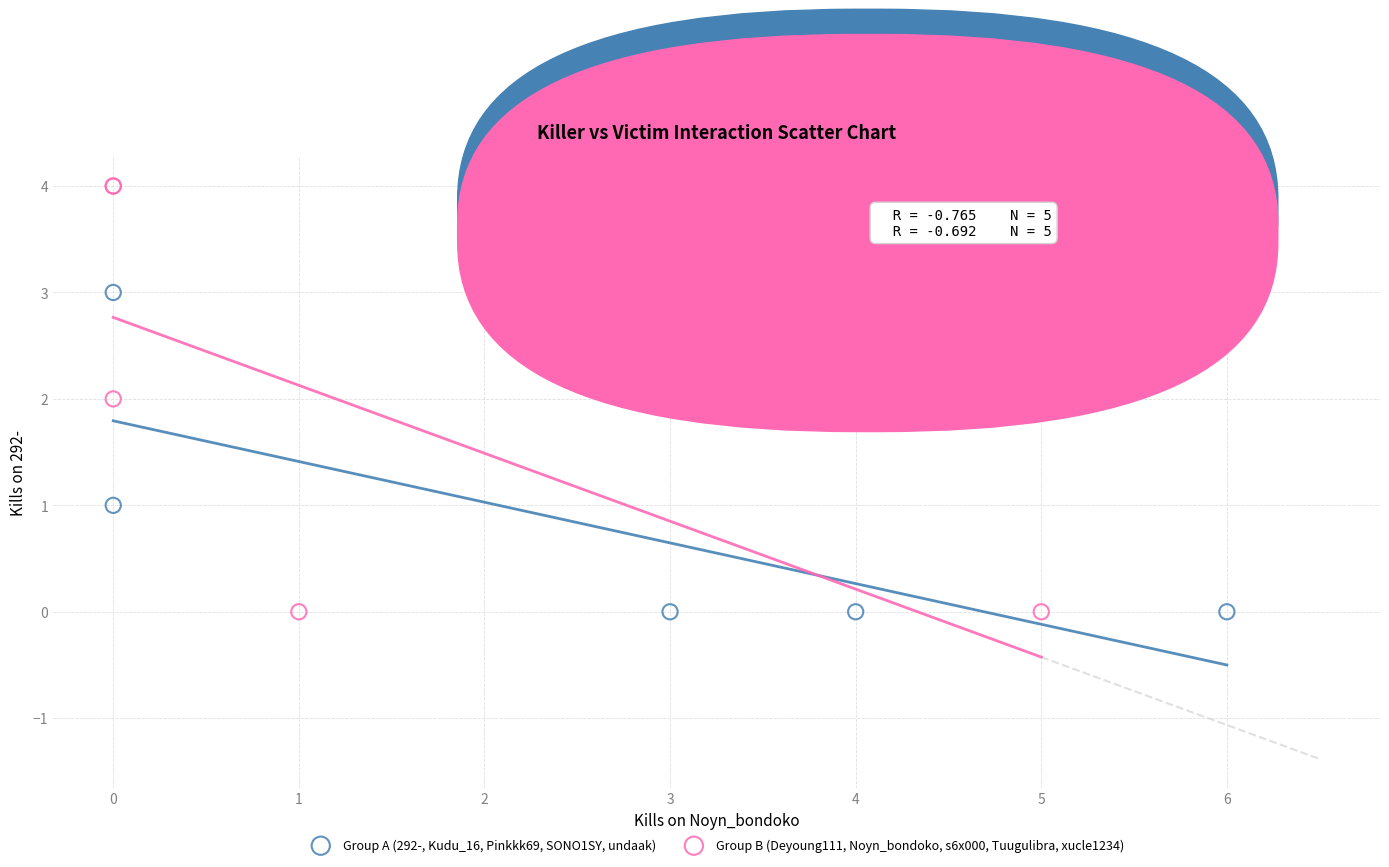

Which series reaches the maximum Y coordinate?

Group B (Deyoung111, Noyn_bondoko, s6x000, Tuugulibra, xucle1234)